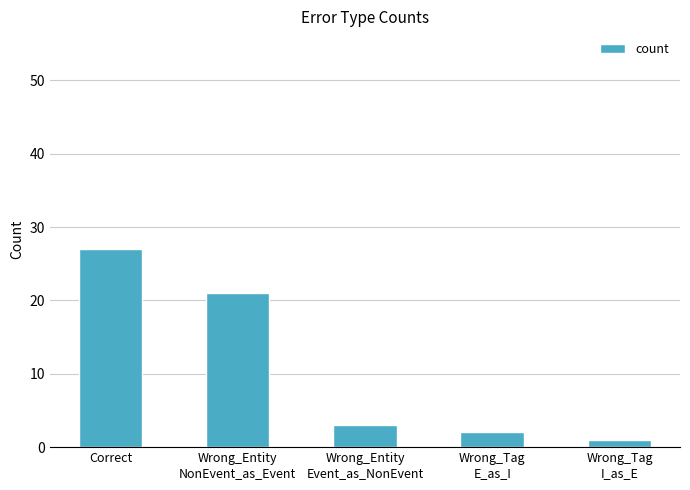

Reading left to right, extract all data points from this chart.

27	21	3	2	1